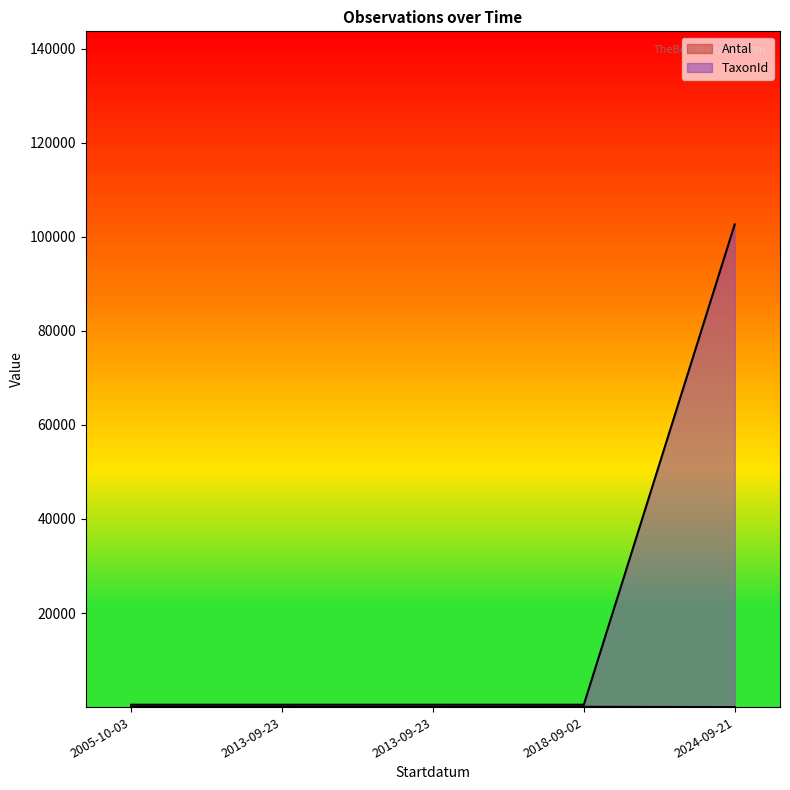

Is it true that the value at 2018-09-02 is 504?

True